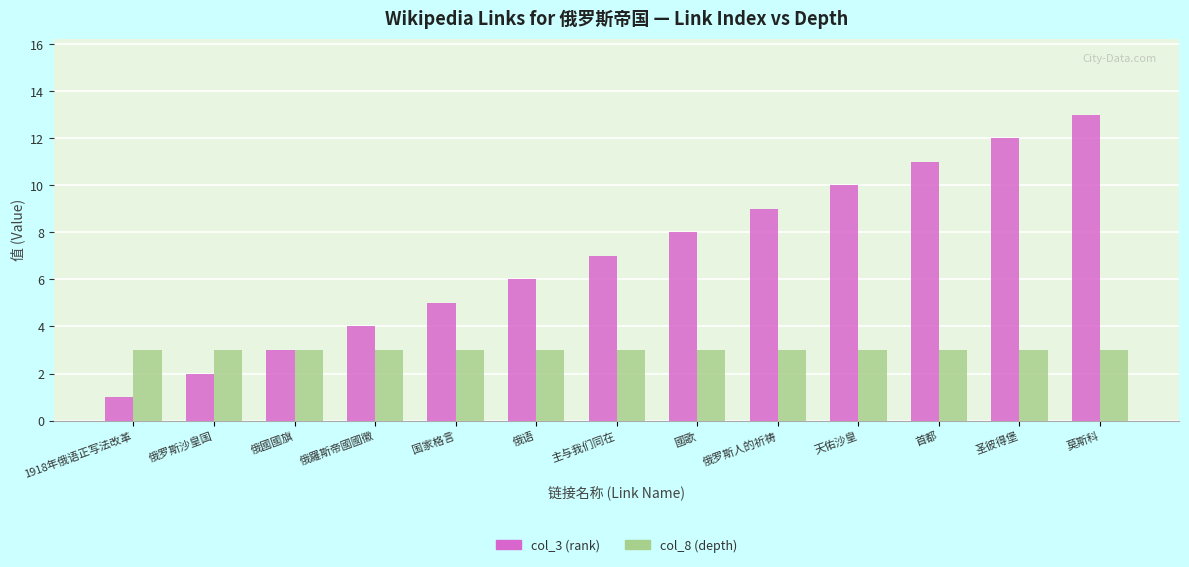

Are the bars horizontal?

No